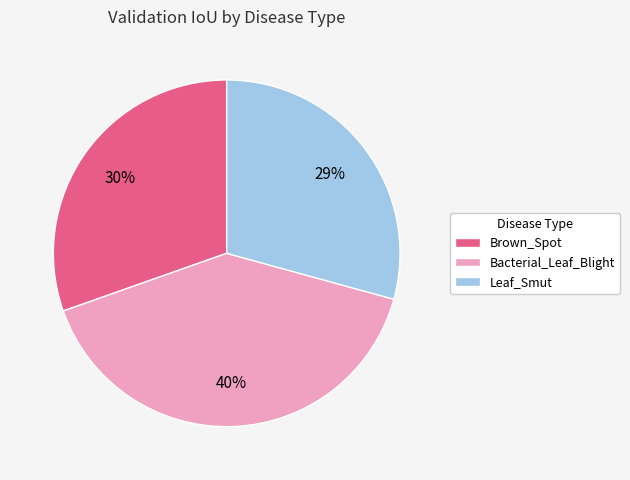

Which has a higher value, Leaf_Smut or Brown_Spot?

Brown_Spot